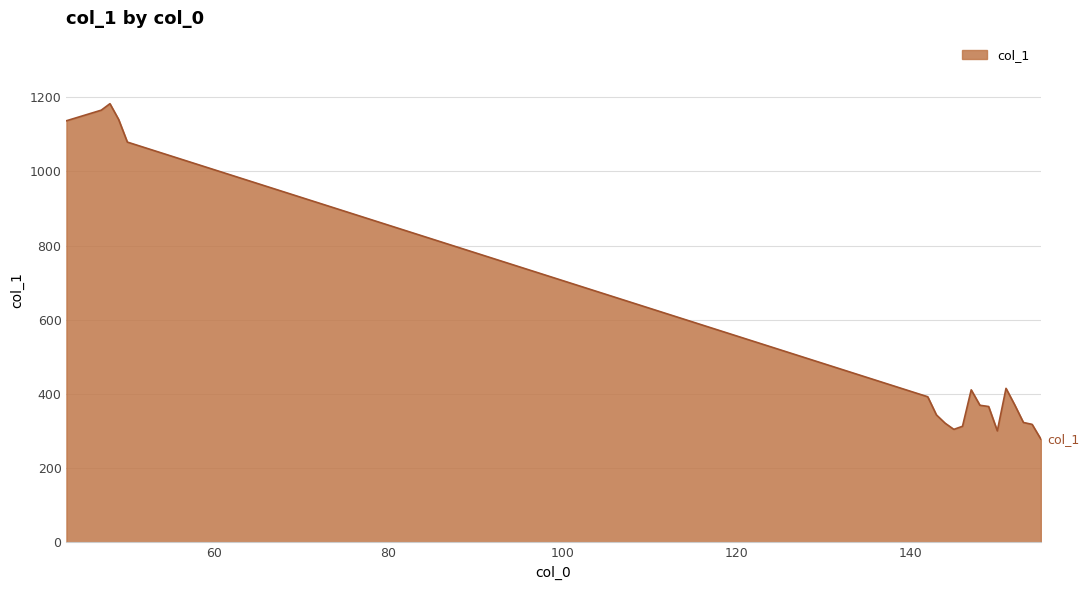

What is the difference between the maximum and minimum values?

903.6